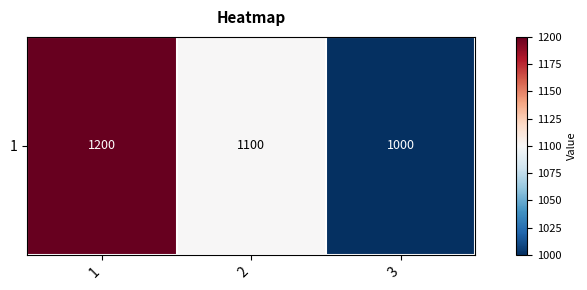

Which label corresponds to the largest value in the chart?

1